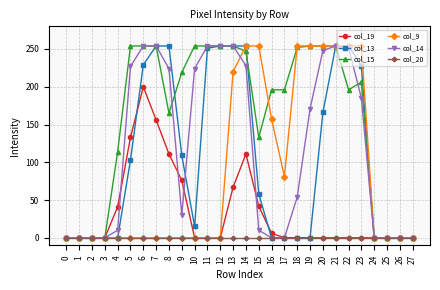

Does the chart have visible grid lines?

Yes